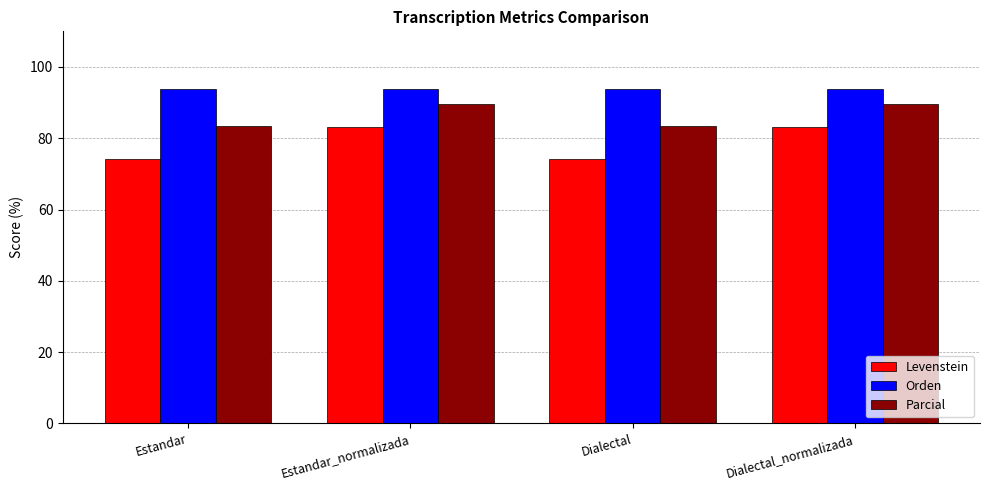

What is the spread (max minus min) of values at Estandar_normalizada?

10.7